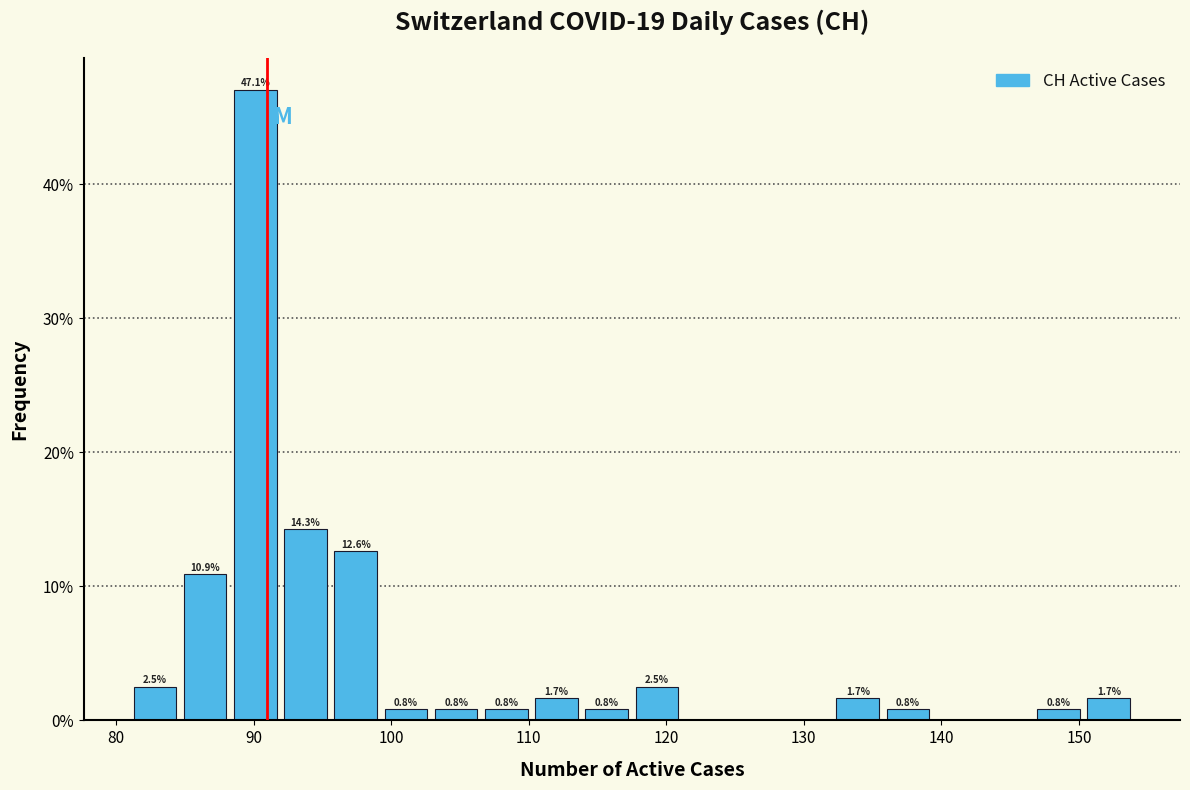

Read against the x-axis, roughly where is the centre of the tallest bar?

90